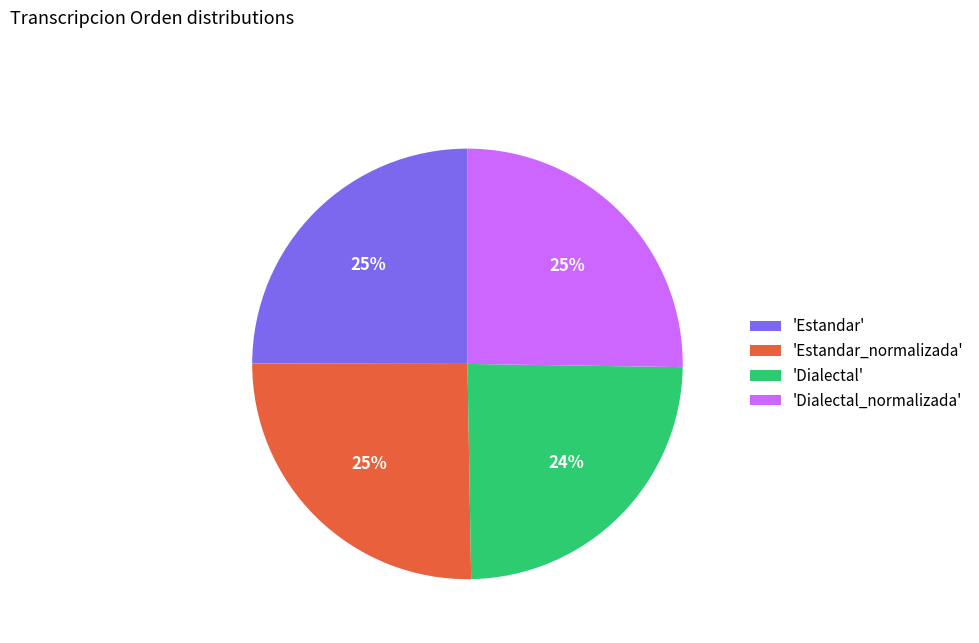

Does any single category account for the majority?

No